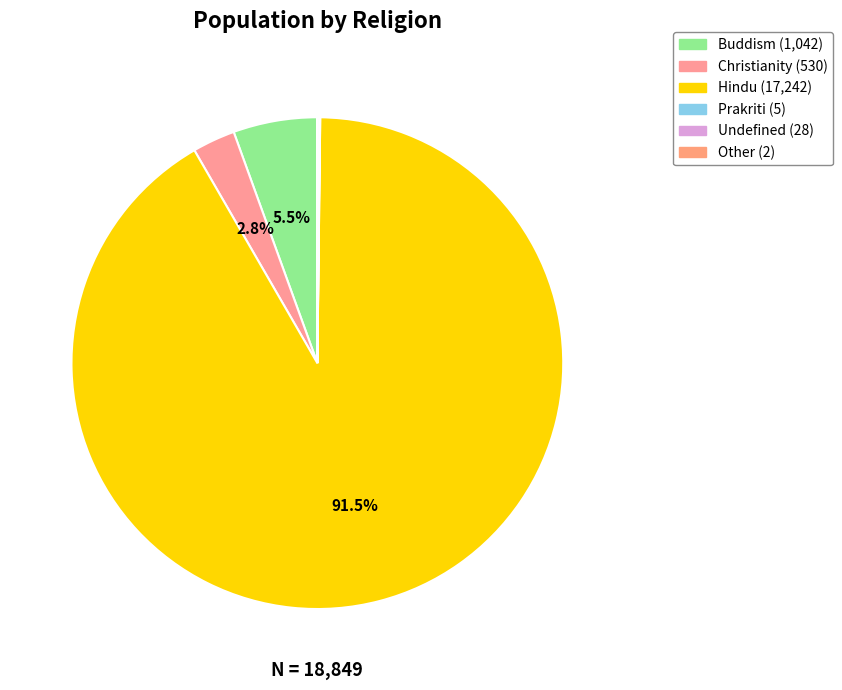

Combined, what portion of the pie is Christianity and Buddism?

8.3%